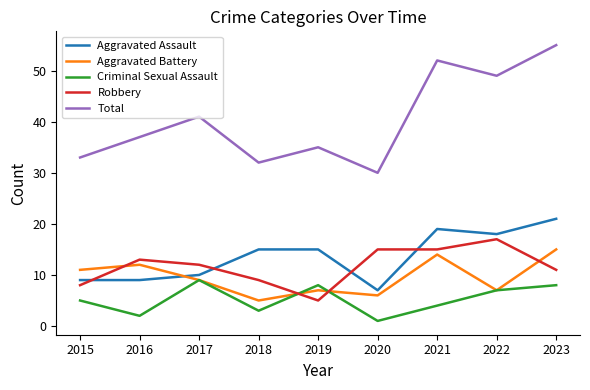

The value of Aggravated Assault at 2015 is 12. True or false?

False